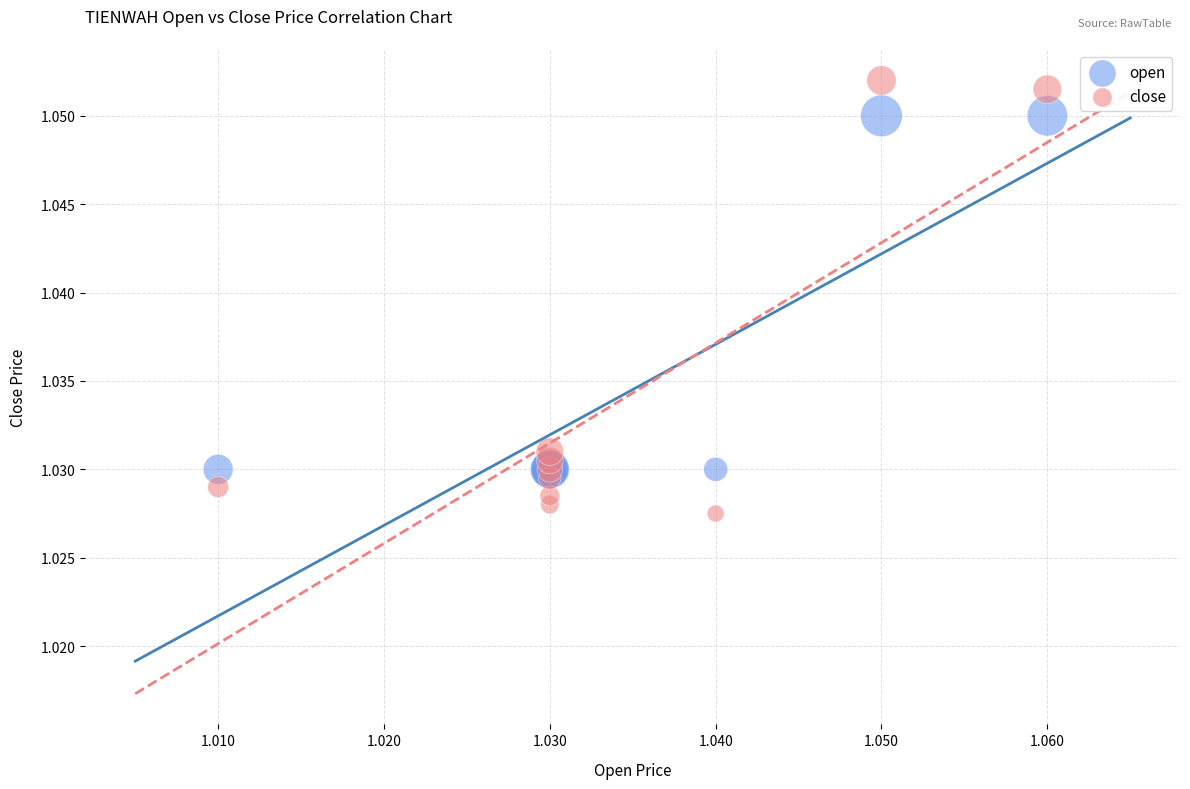

Which series reaches the minimum Y coordinate?

close